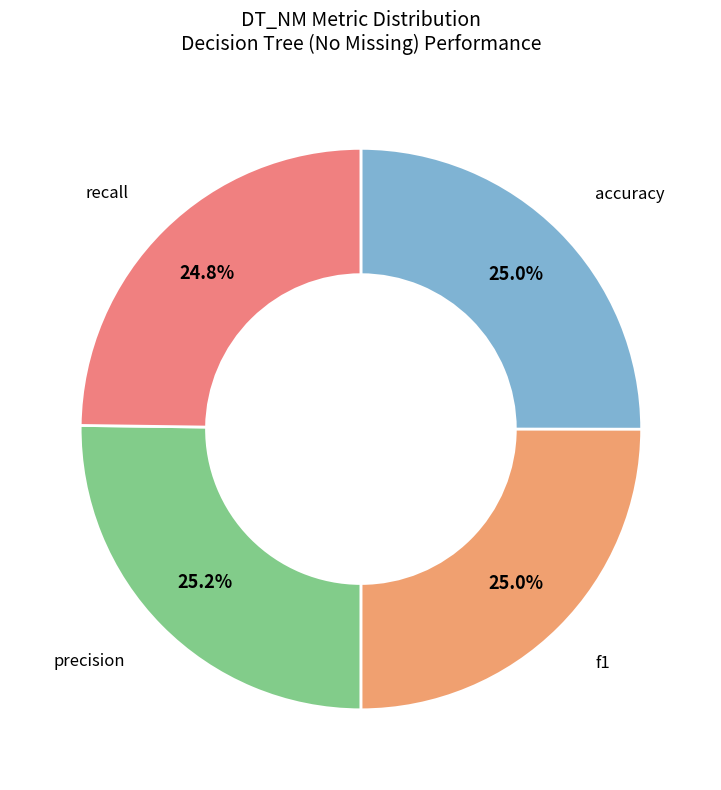

Count the number of slices in the pie.

4